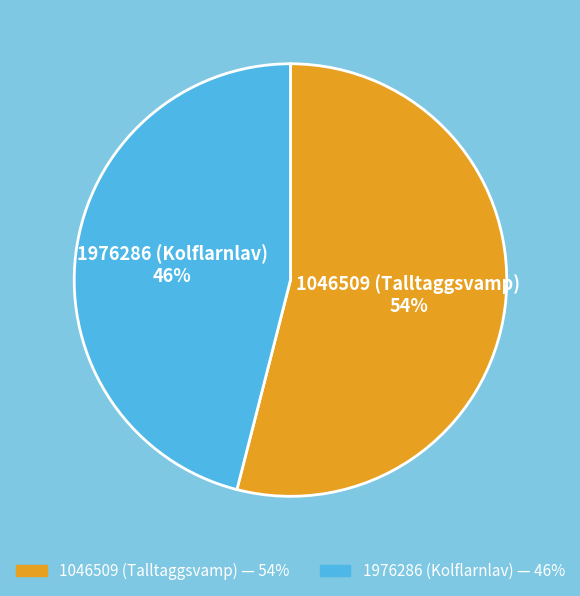

To the nearest percent, what is the average slice percentage?

50%